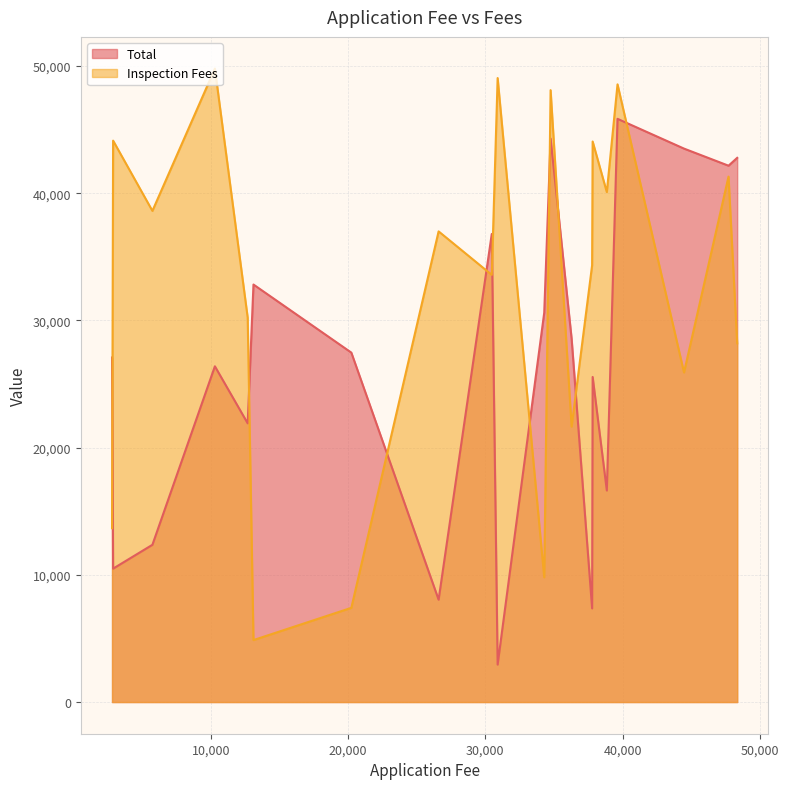

List the series in order of their overall mean, lowest first.

Total, Inspection Fees